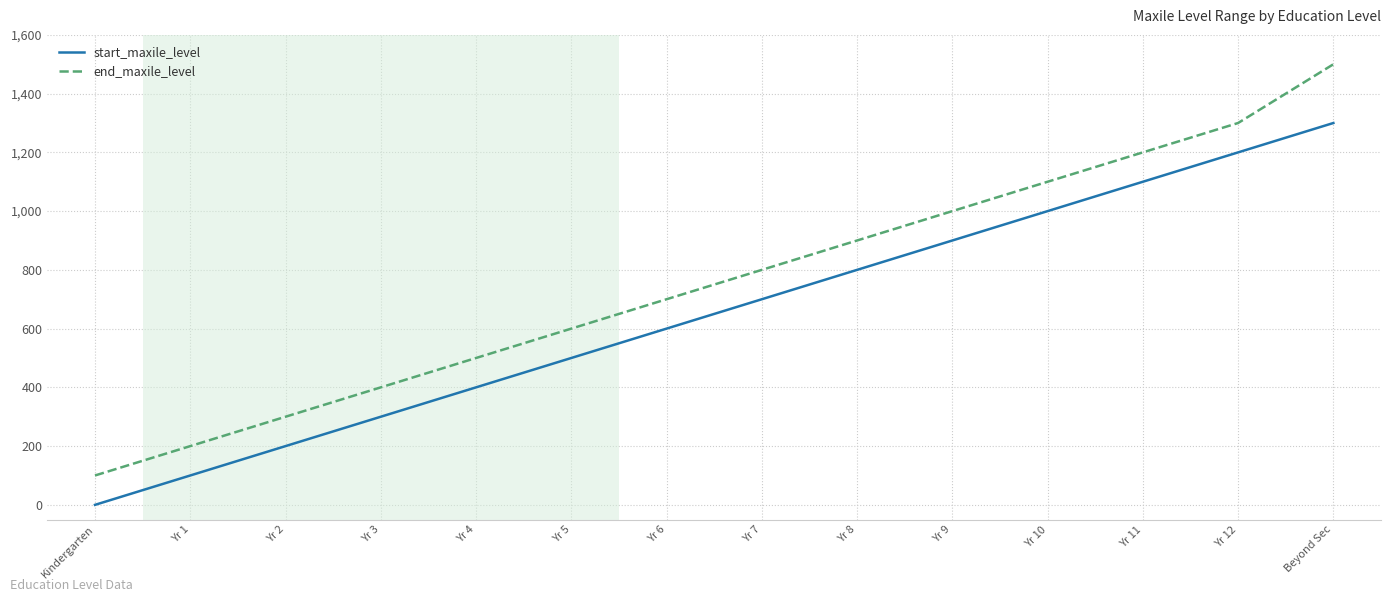

What position from the right is Yr 2?

12